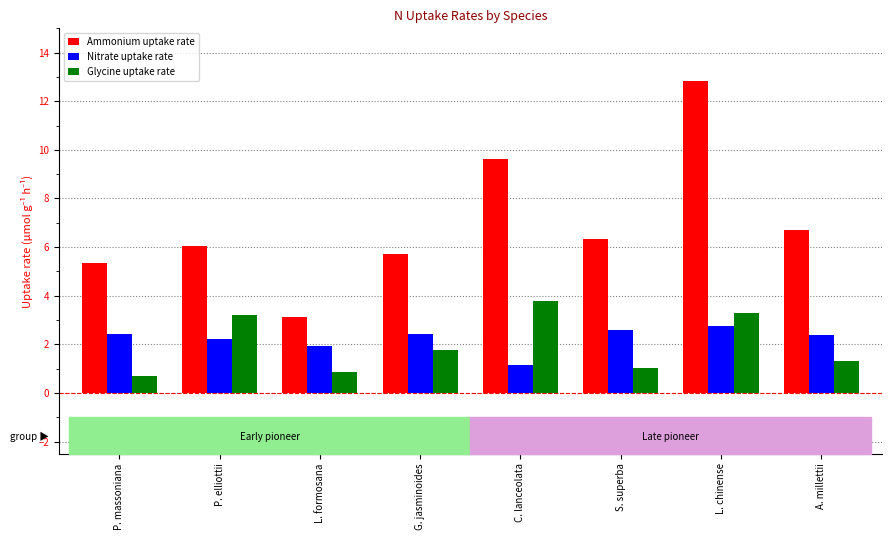

What is the sum of all Nitrate uptake rate values?

17.8